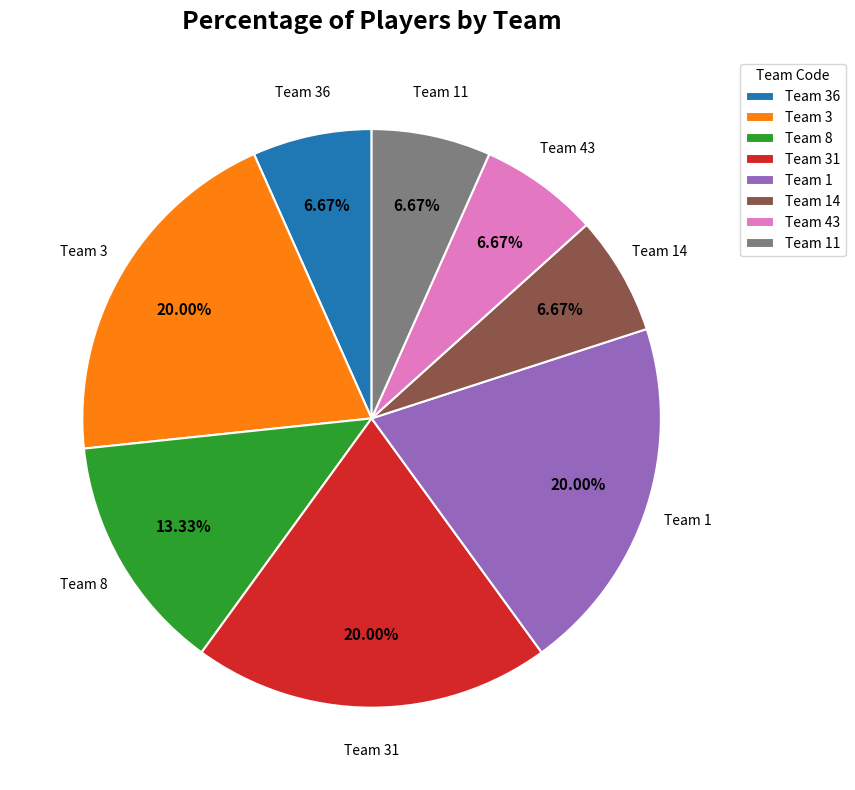

What is the ratio of the value at Team 14 to the value at Team 36?

1.0